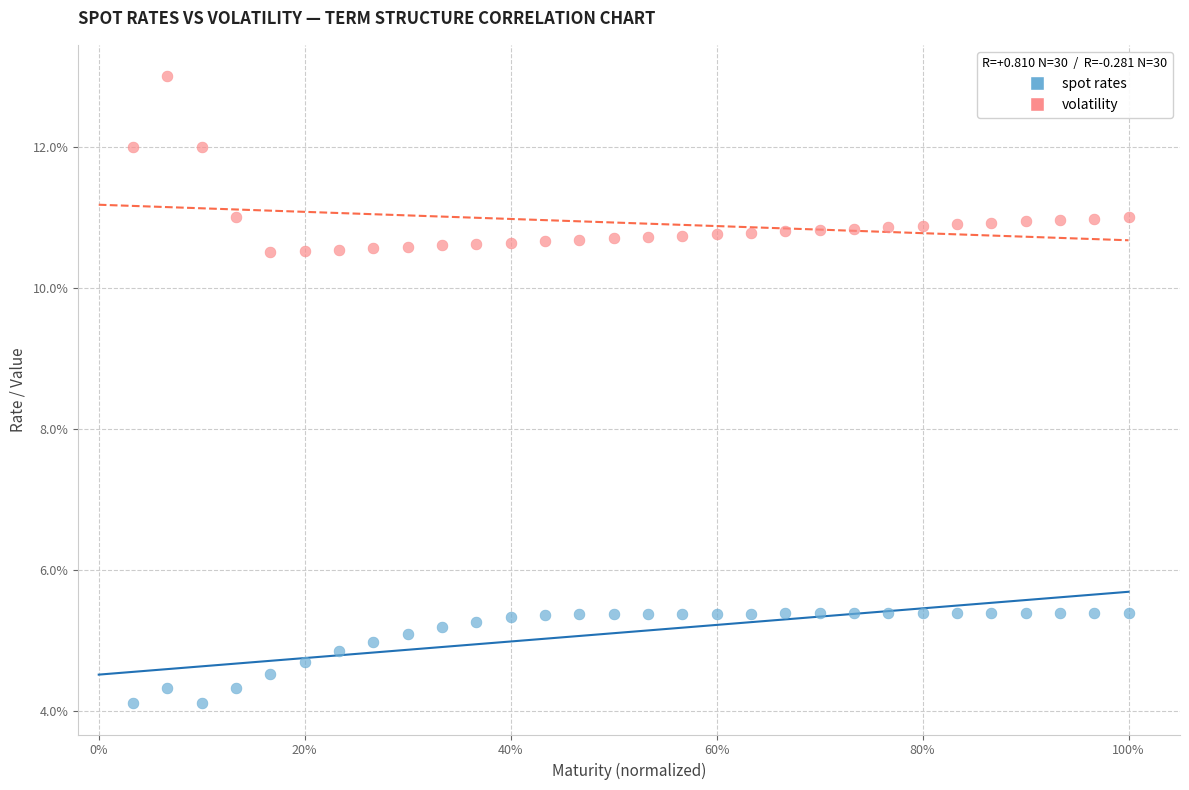

Which series contains the lowest Y value?

spot rates